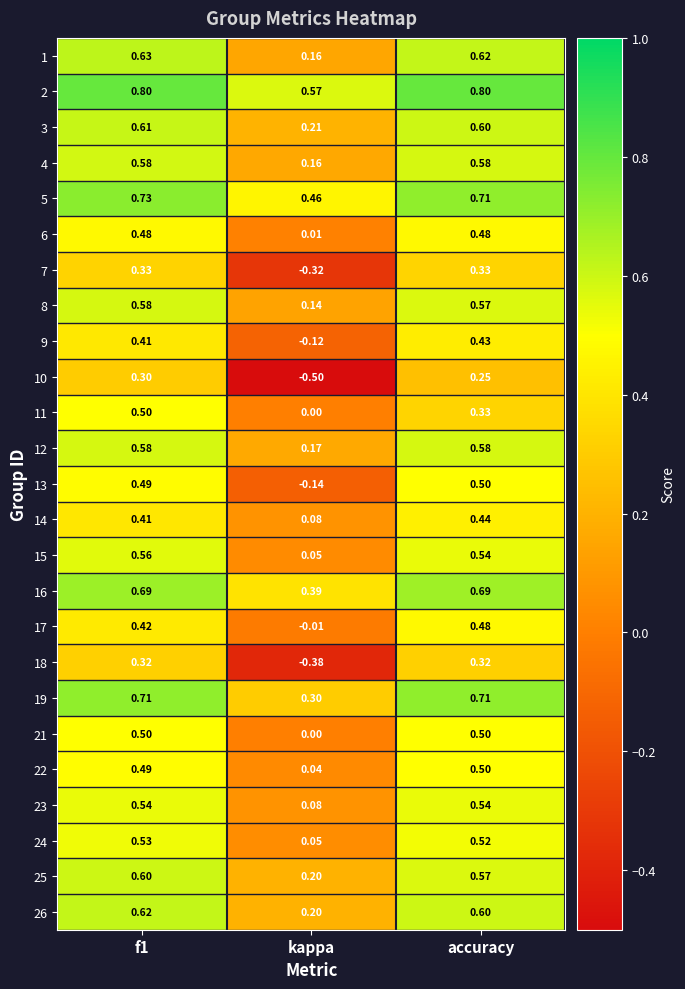

At which label does 14 reach its minimum?

kappa